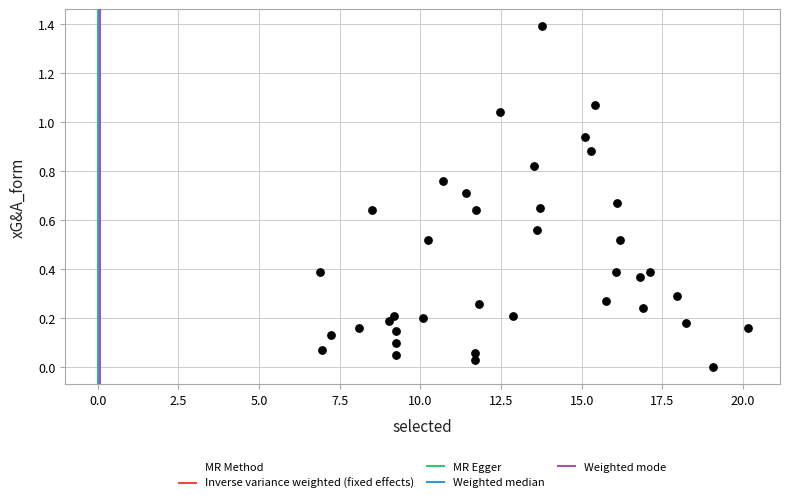

What is the range of Y values (max minus min)?

1.4